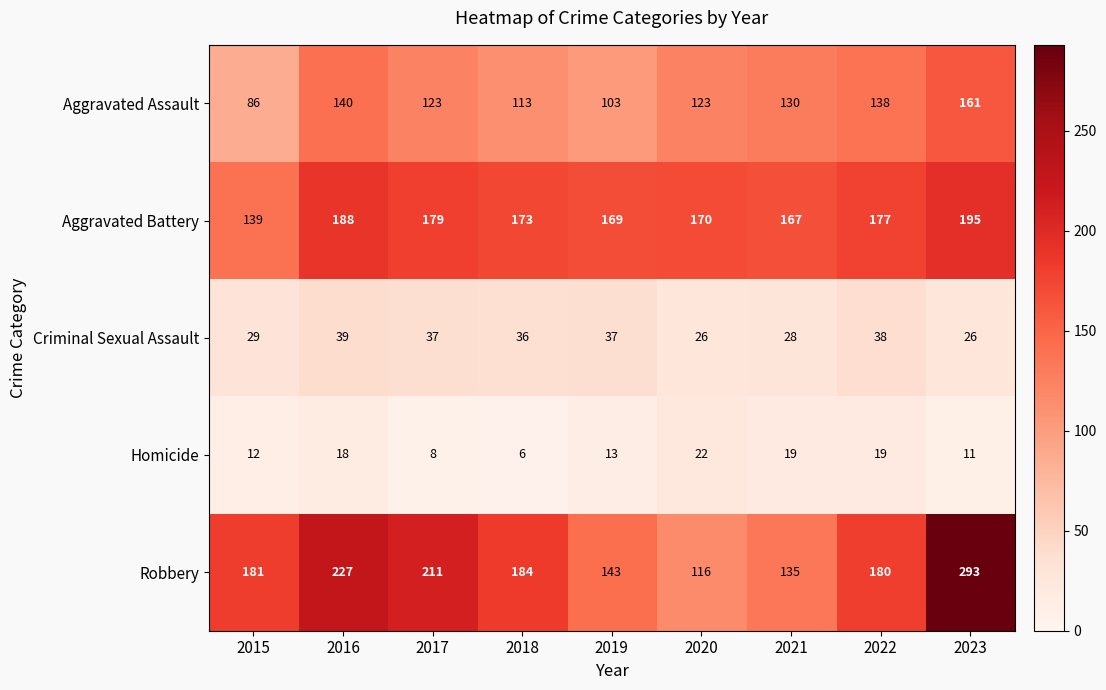

What value does the Criminal Sexual Assault series have at 2021, to the nearest 5?

30